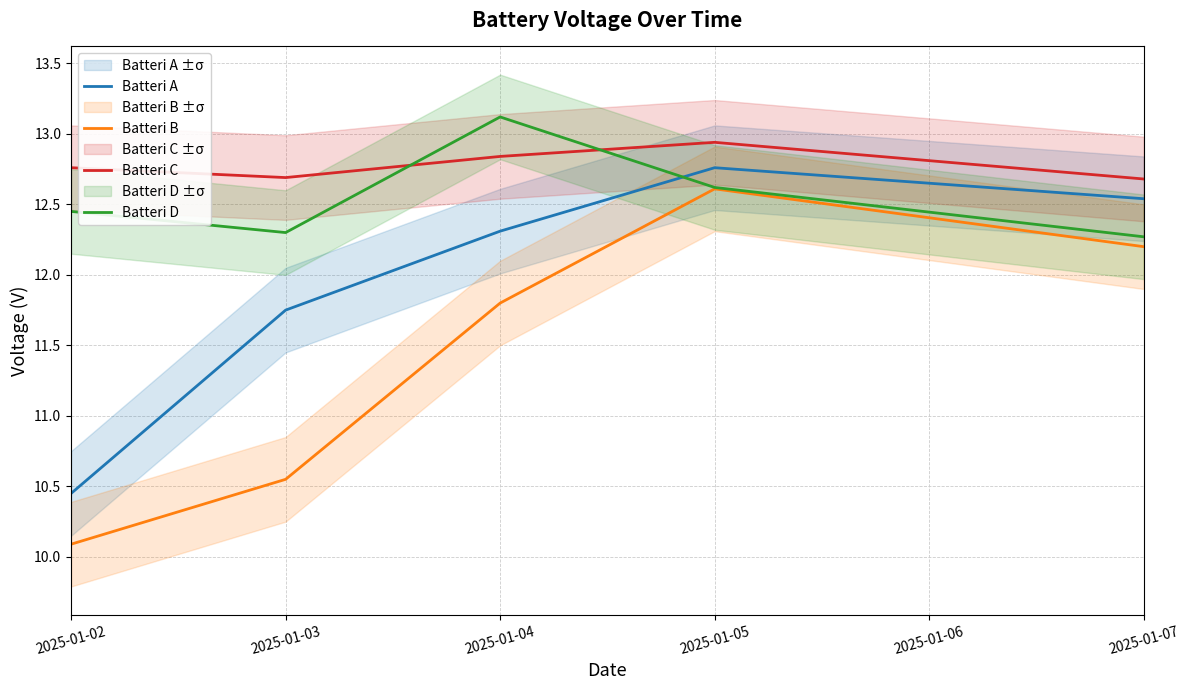

Which series has the largest range (max minus min)?

Batteri B